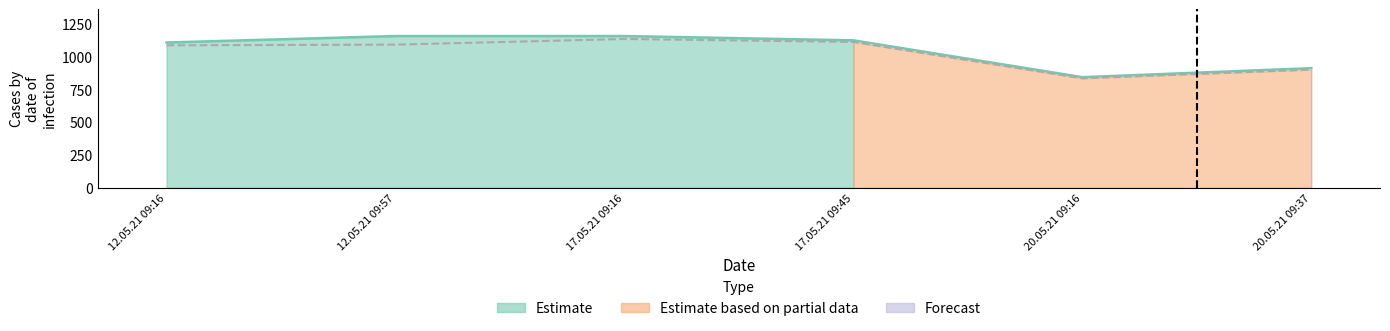

Does the chart have visible grid lines?

No